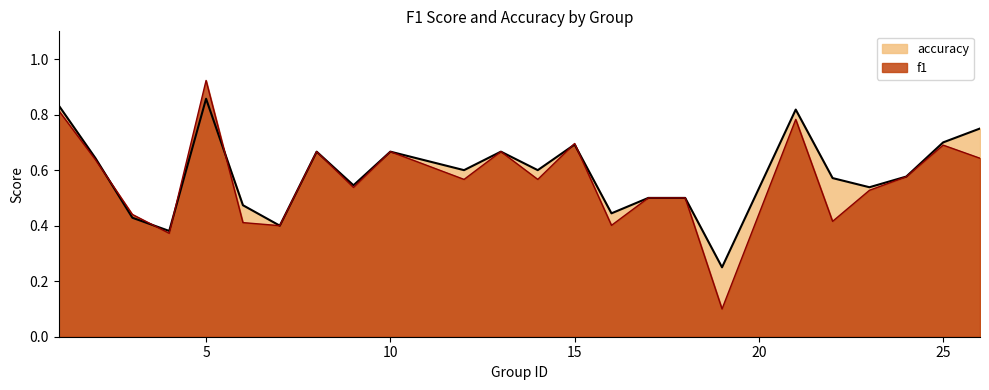

The accuracy series shows 0.7 at 25. True or false?

True